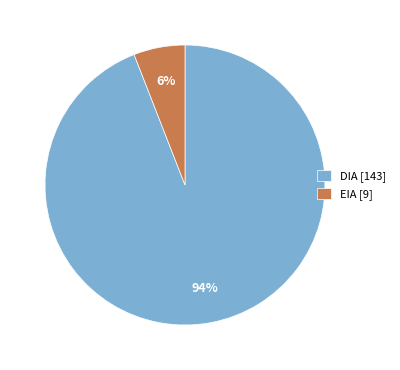

Does DIA represent more than half of the total?

Yes